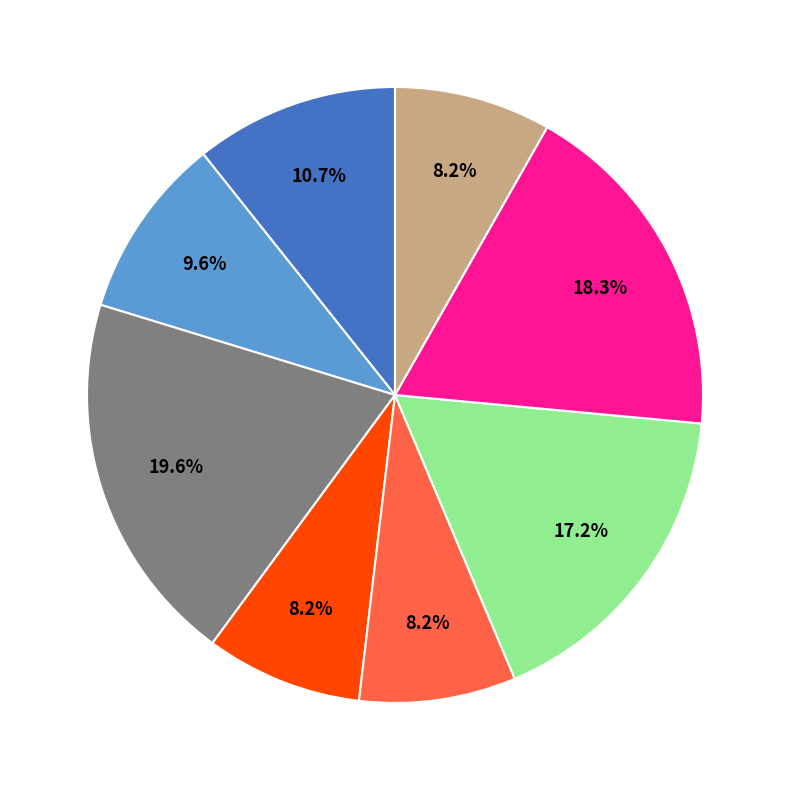

Is there a majority slice in this chart?

No